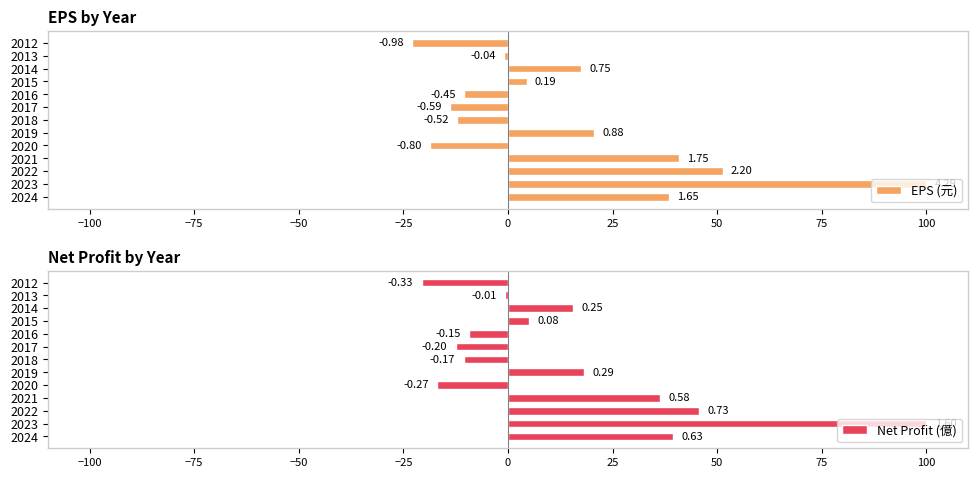

What is the maximum value shown in the chart?

100.0